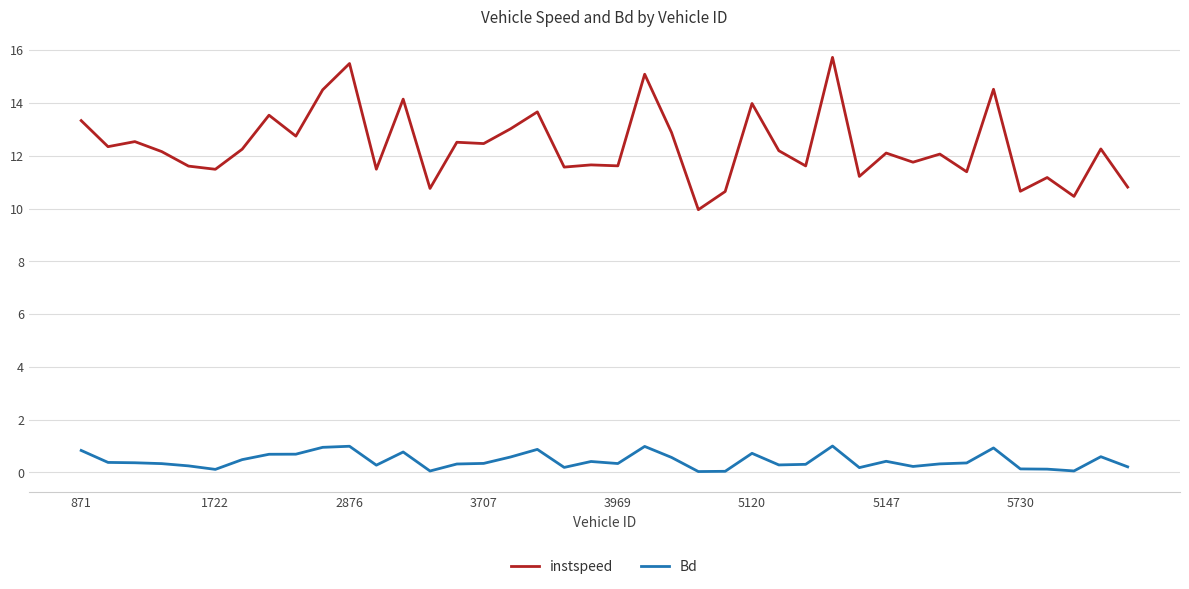

Rank the series by their average value, from lowest to highest.

Bd, instspeed